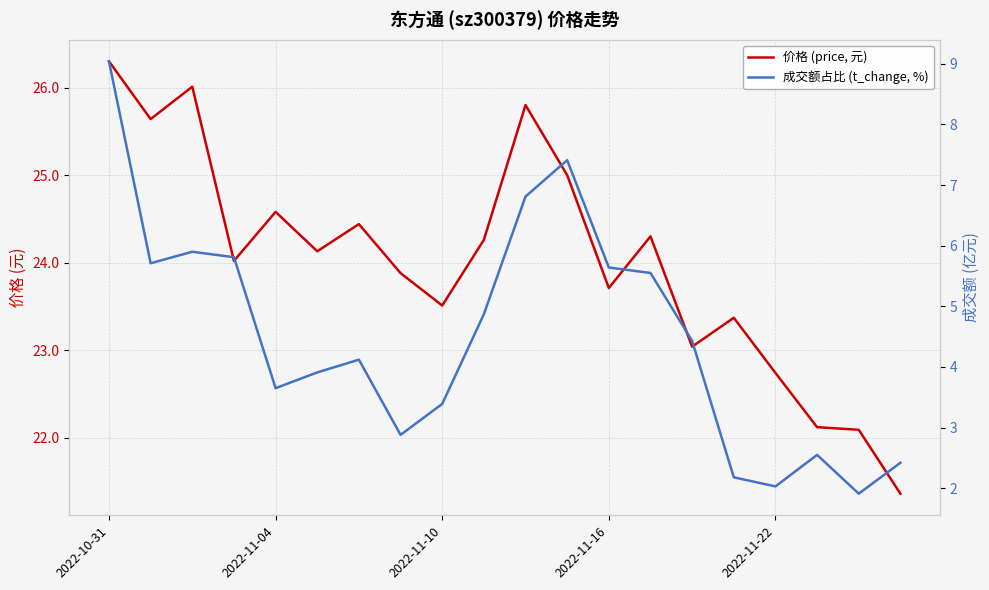

Is the value of 价格 (price, 元) at 9 greater than the value of 成交额占比 (t_change, %) at 17?

Yes